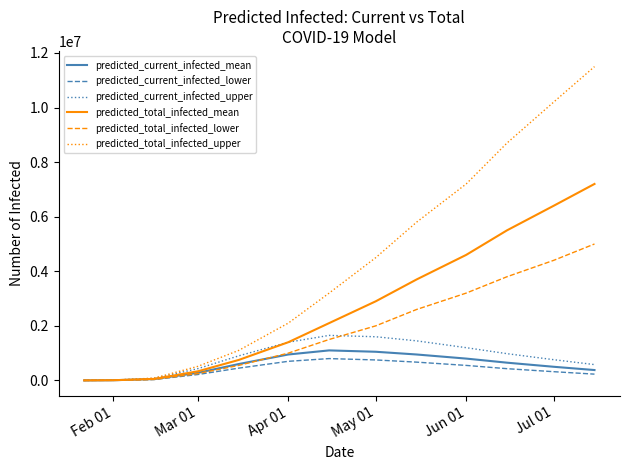

What is the minimum value shown in the chart?

250